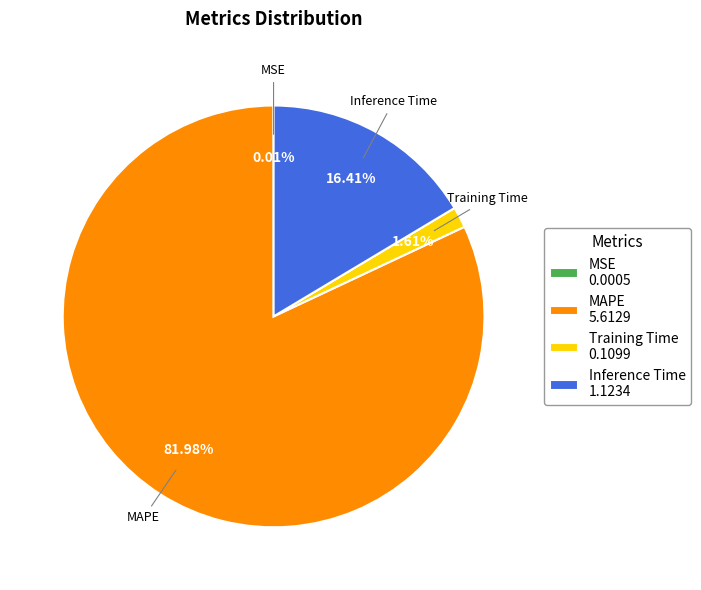

Which has a higher value, Inference Time or Training Time?

Inference Time